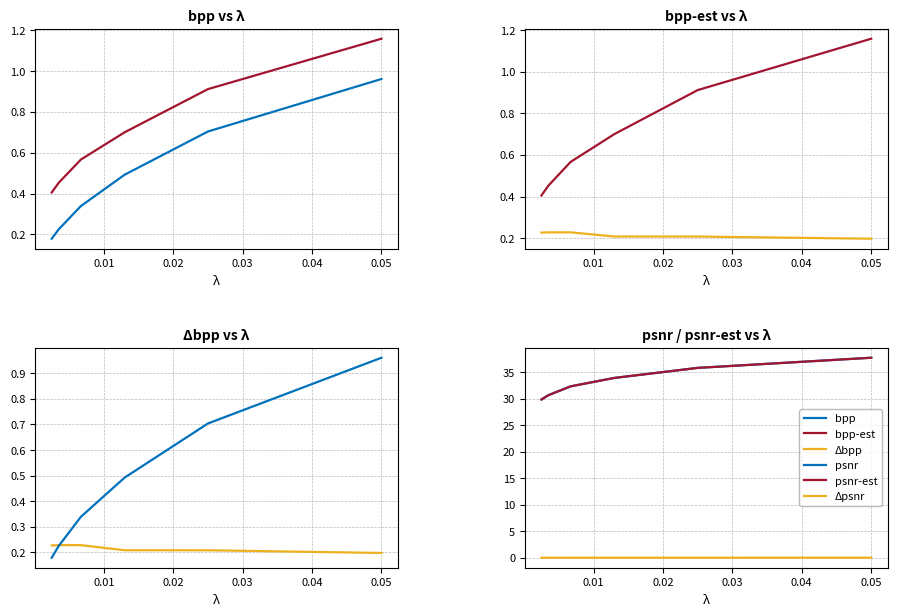

At how many categories does at least one series exceed 19?

6